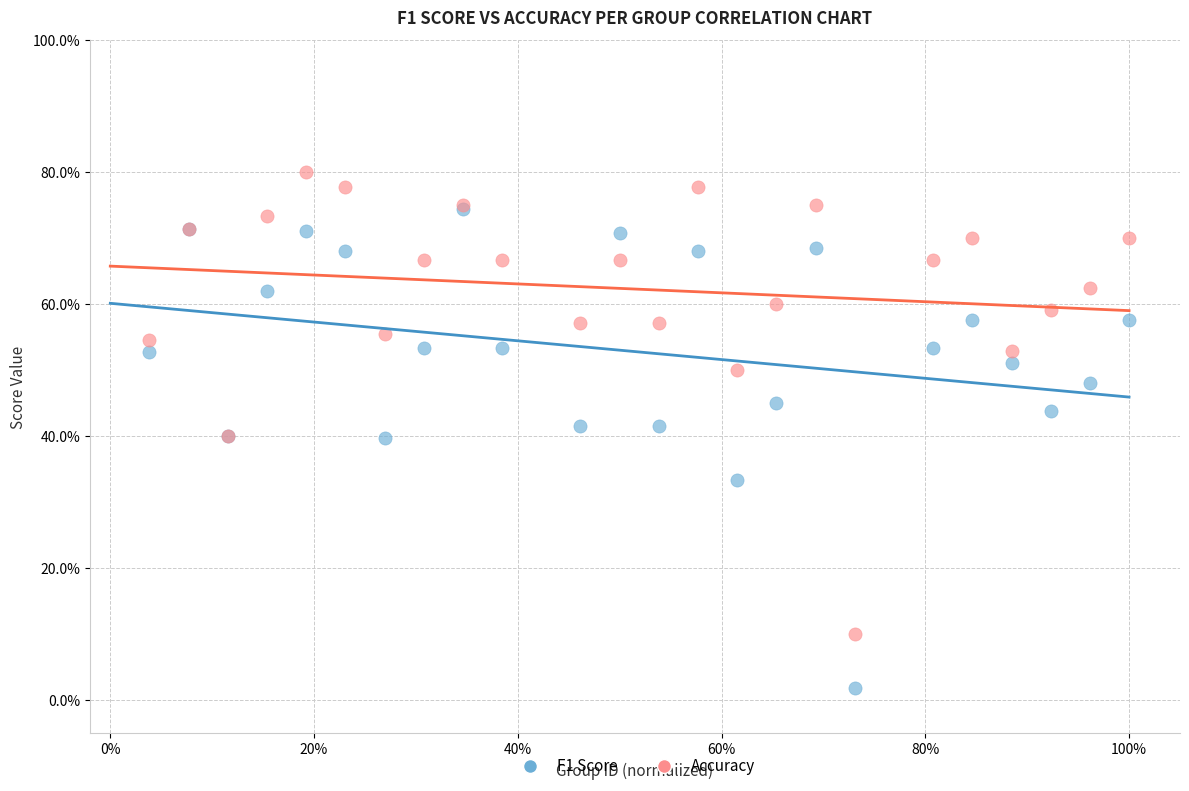

What are all the series names shown in the legend?

F1 Score, Accuracy